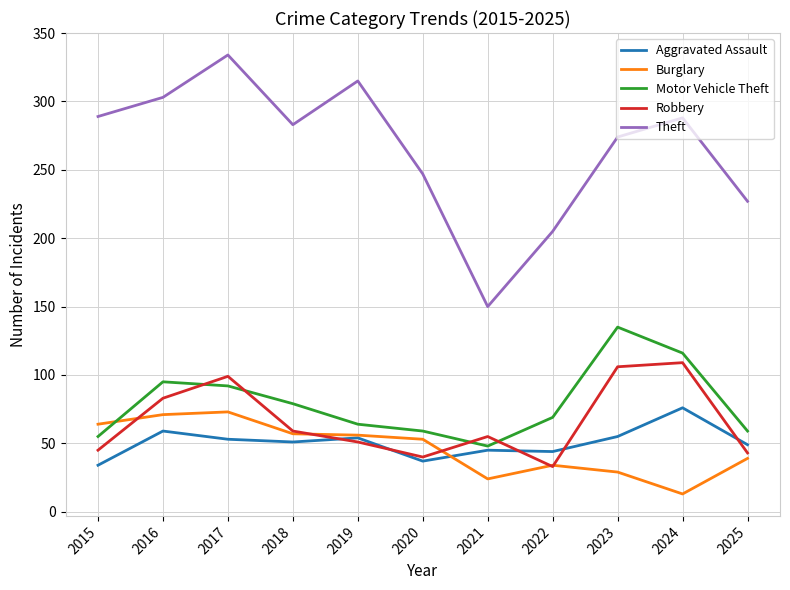

How many interior local peaks does the Motor Vehicle Theft series have?

2